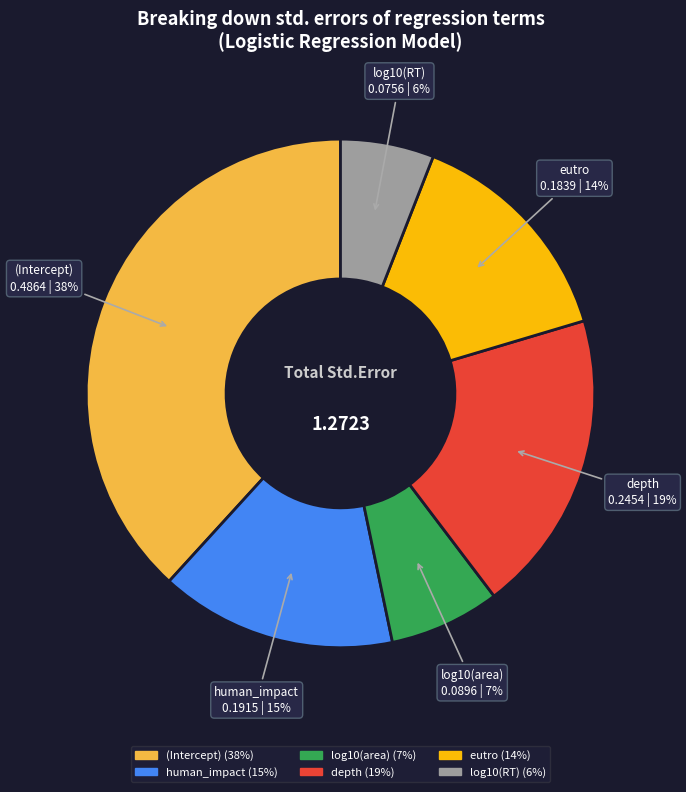

Is depth the majority of the pie?

No